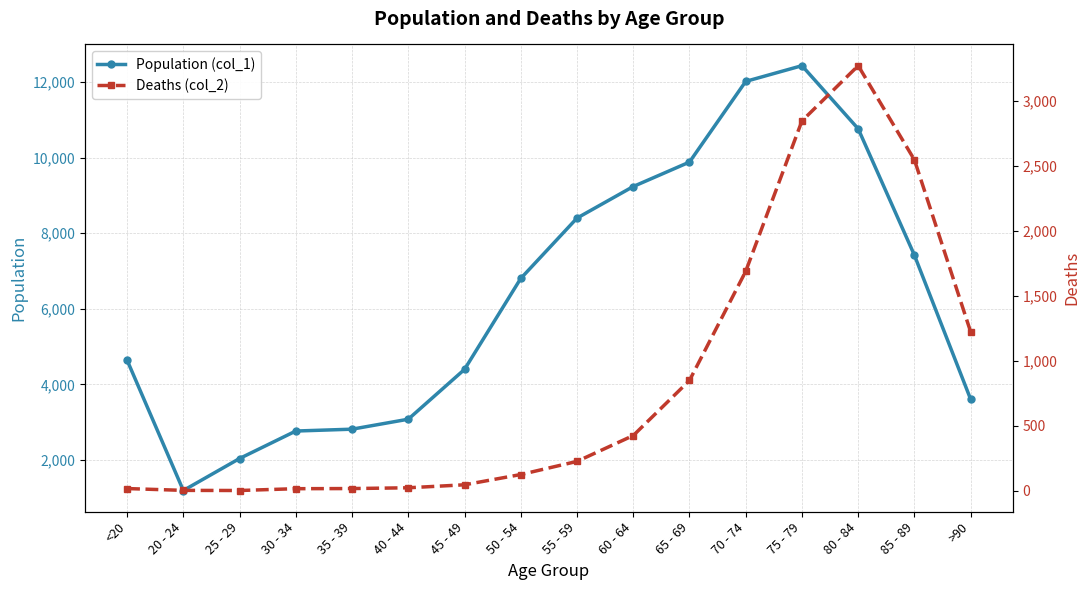

True or false: Population (col_1) has a value of 962 at >90.

False